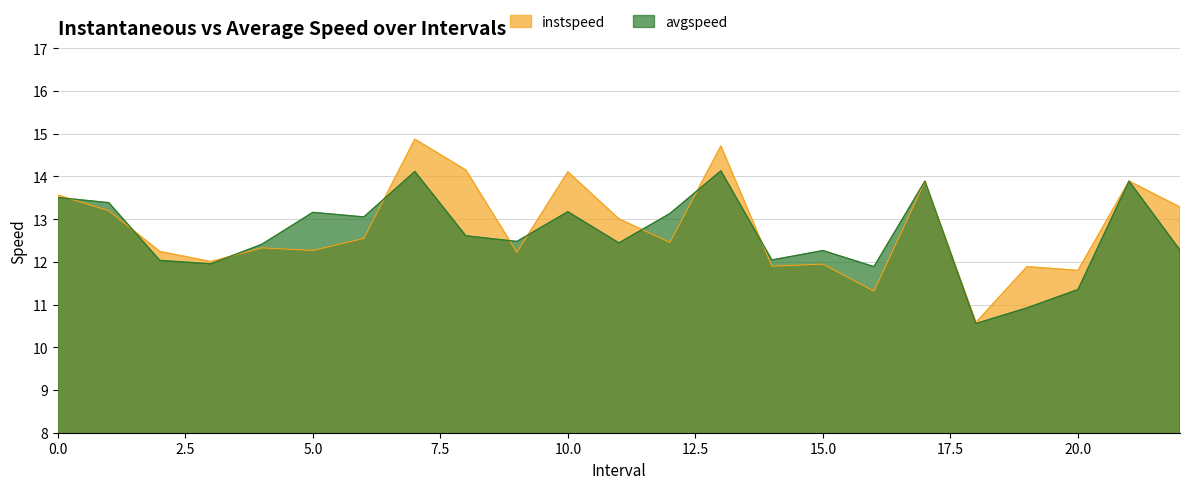

Is the value of instspeed at 2.0 greater than the value of avgspeed at 2.0?

Yes